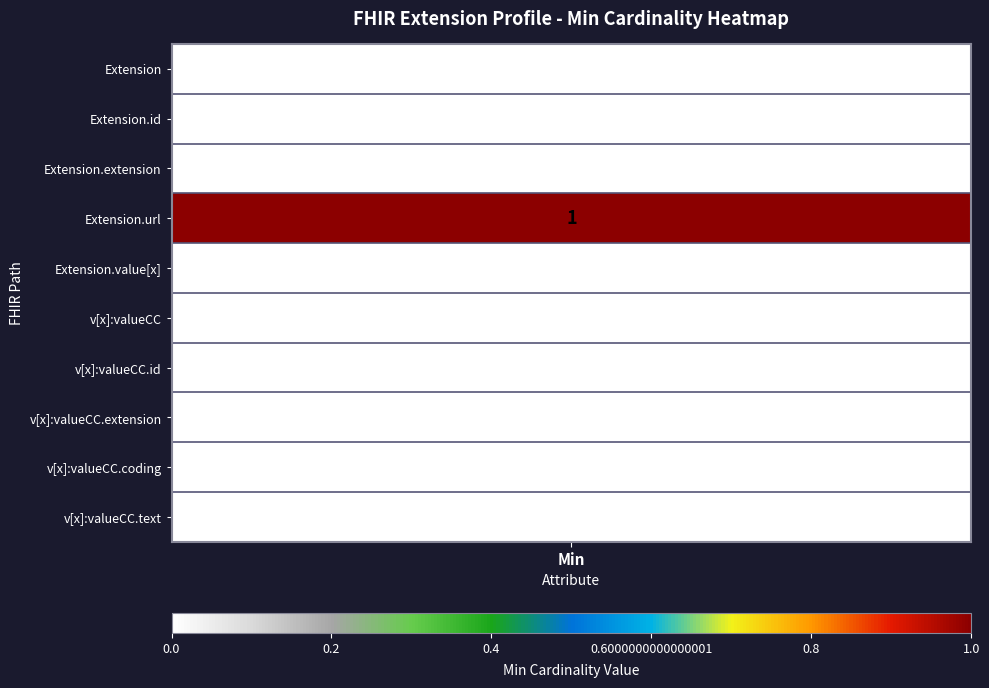

Which series has the largest range (max minus min)?

Extension